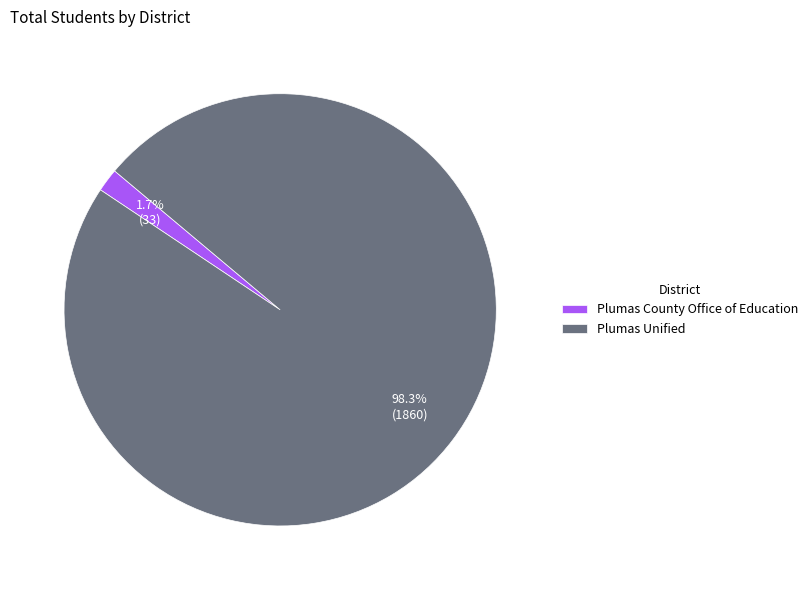

True or false: Plumas Unified accounts for 98% of the total.

True